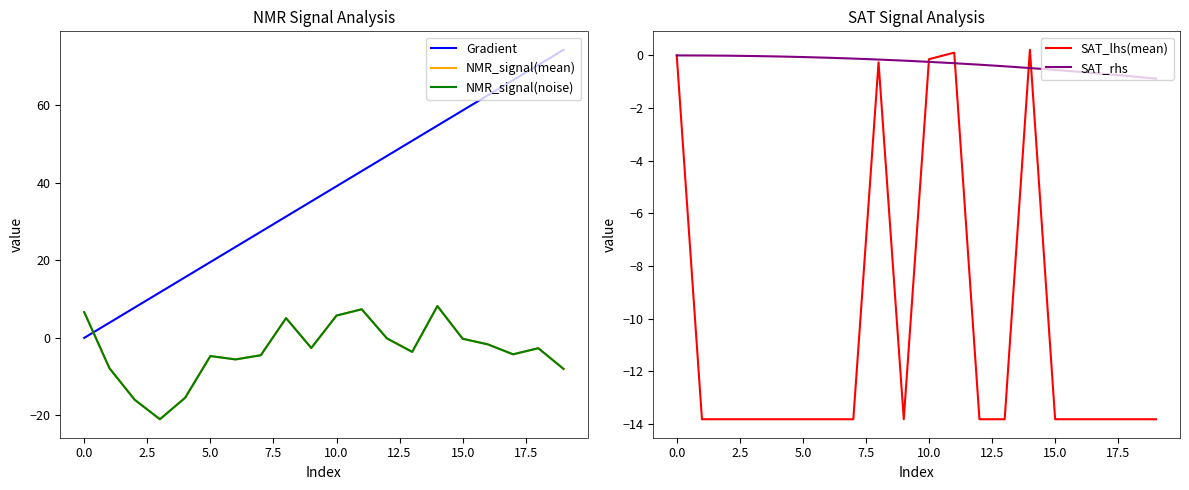

Is it true that NMR_signal(noise) equals -4.7 at 5.0?

True